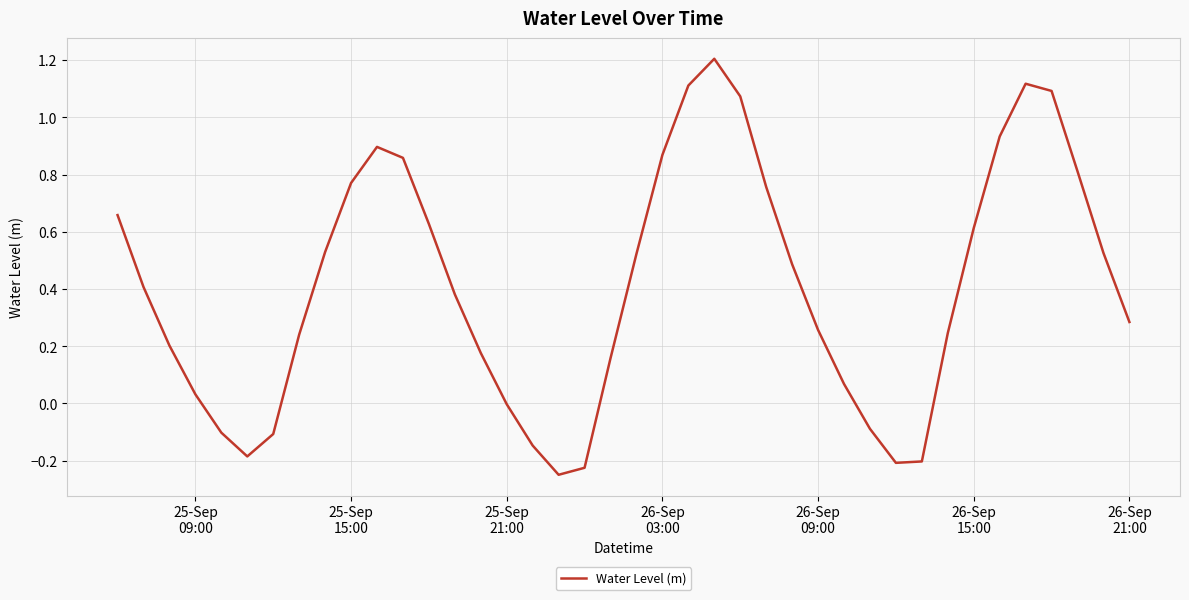

What is the maximum value shown in the chart?

1.2